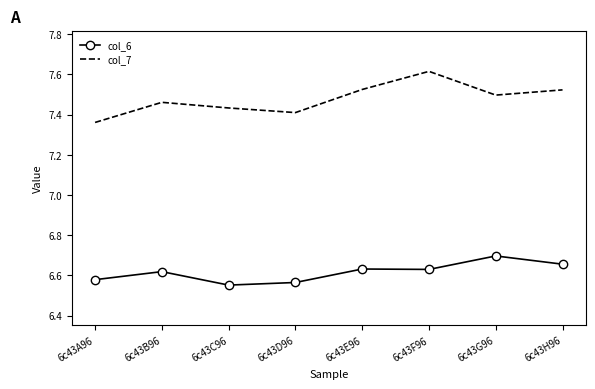

At how many categories does at least one series exceed 7?

8